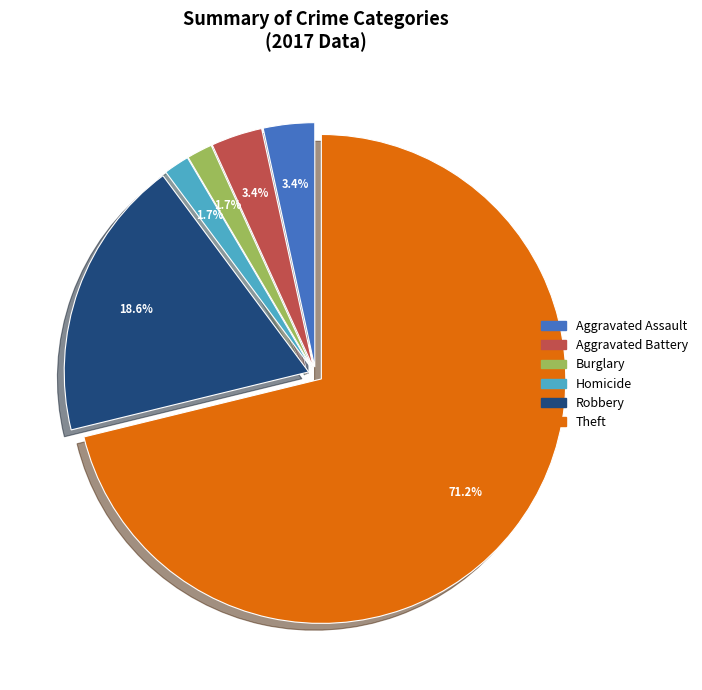

Does any single category account for the majority?

Yes